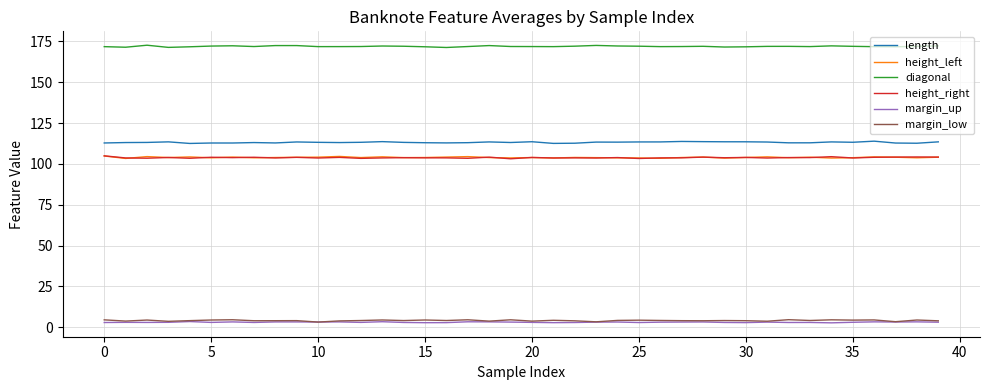

True or false: length and margin_up cross at least once.

False